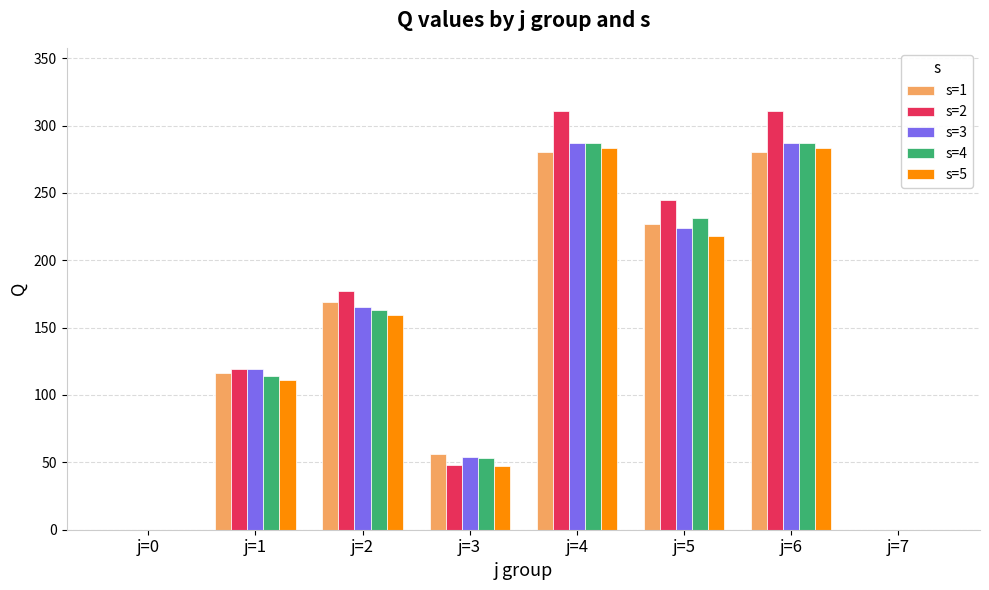

Is the value of s=4 at j=6 greater than the value of s=3 at j=5?

Yes